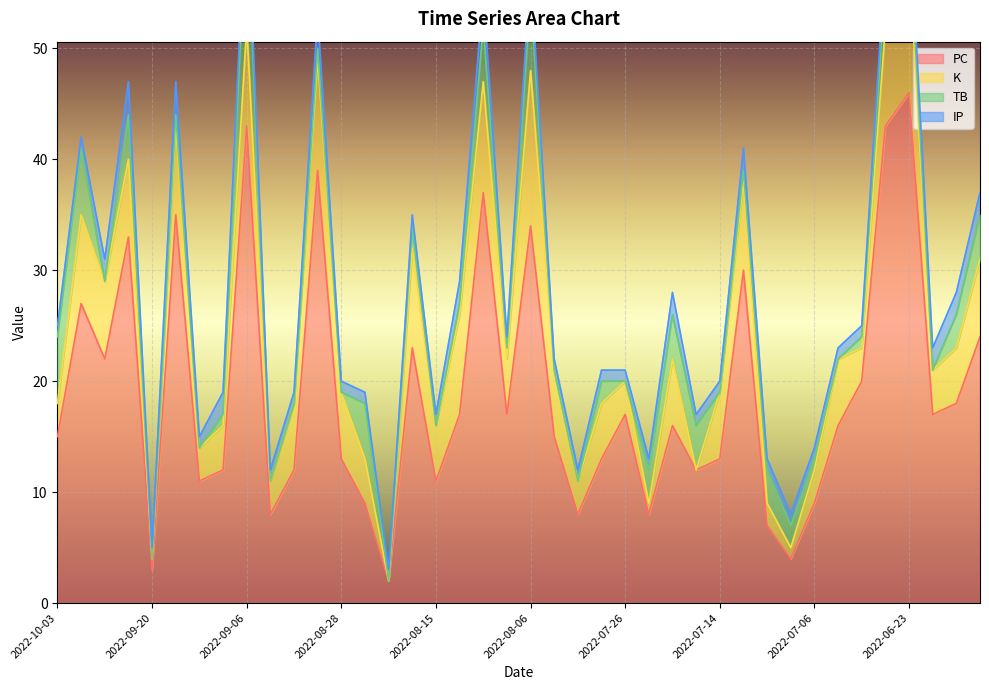

Is it true that PC equals 13 at 2022-07-14?

True